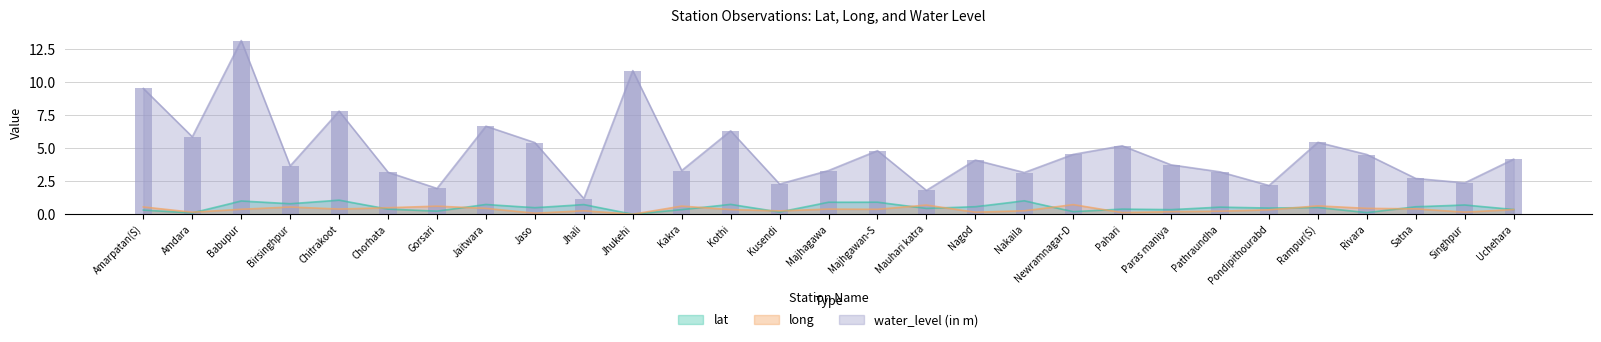

The value of lat at Uchehara is 0.6. True or false?

False